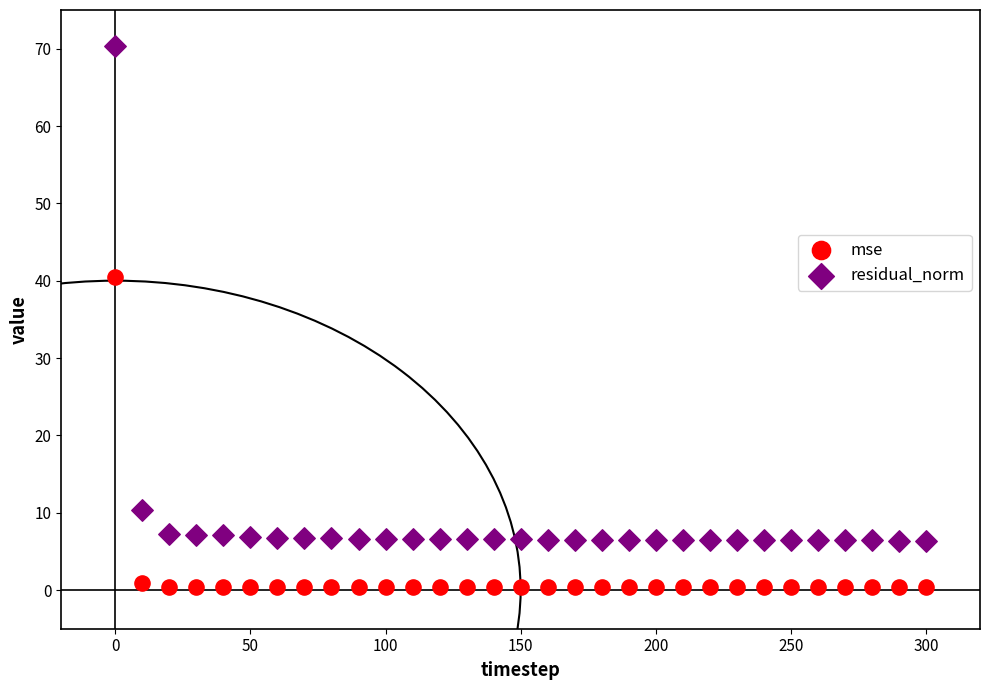

Which series reaches the minimum Y coordinate?

mse